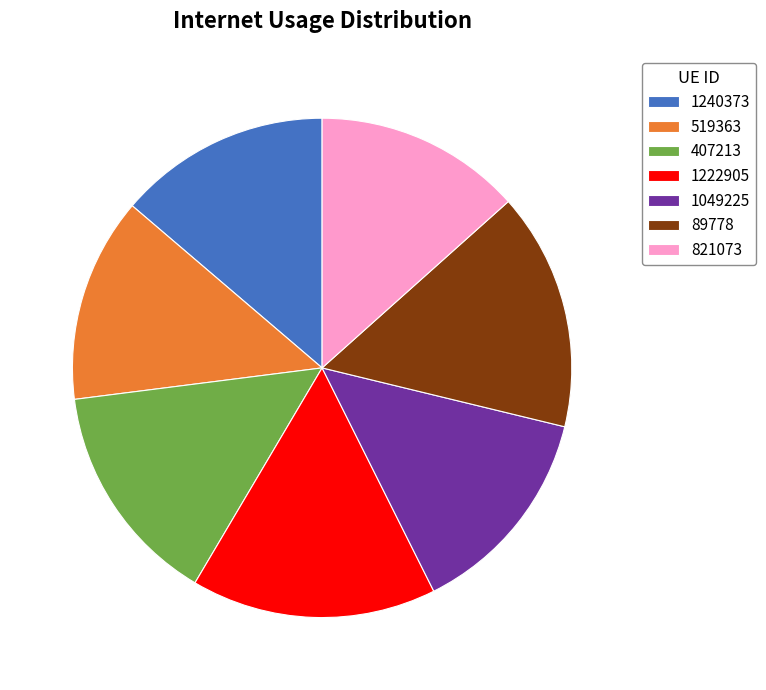

The 407213 slice represents 14% of the pie. True or false?

True